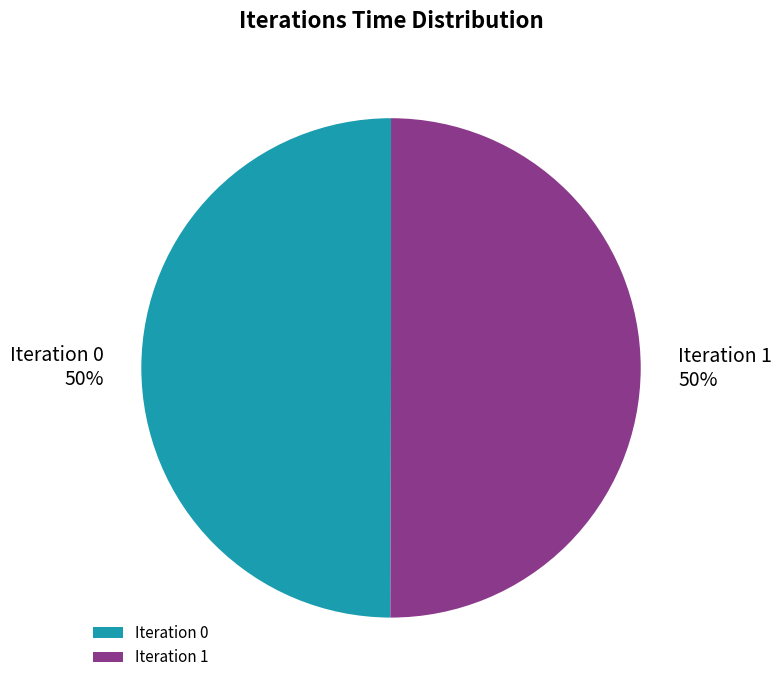

To the nearest percent, what is the average slice percentage?

50%